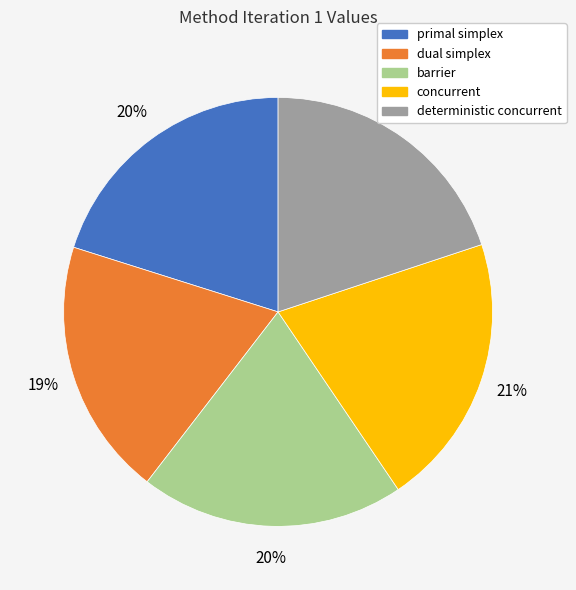

How many segments does this pie chart have?

5